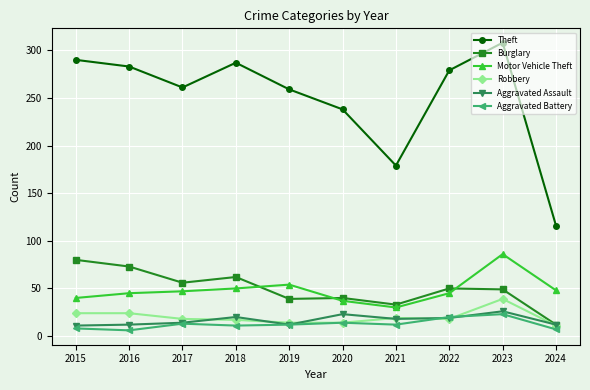

What is the difference between the highest and lowest values at 2015?

282